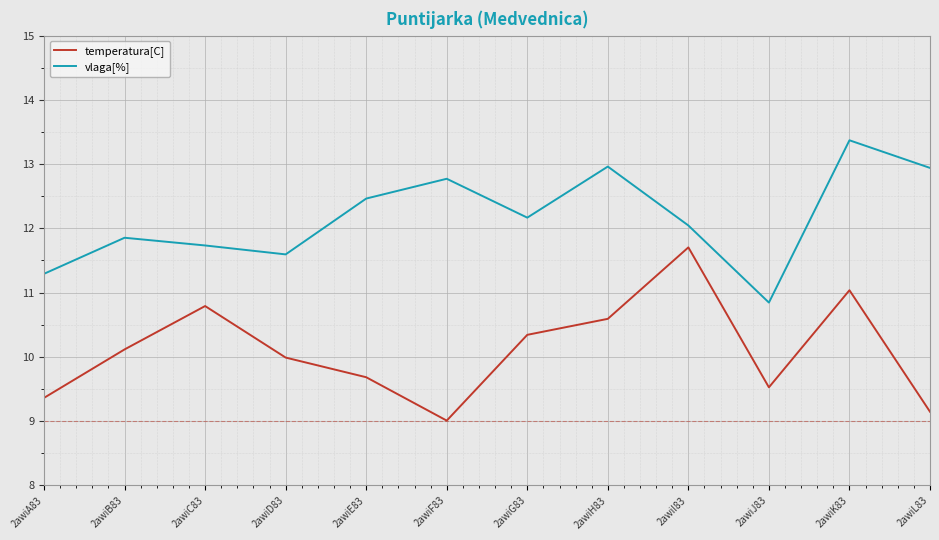

True or false: temperatura[C] and vlaga[%] intersect in this chart.

False